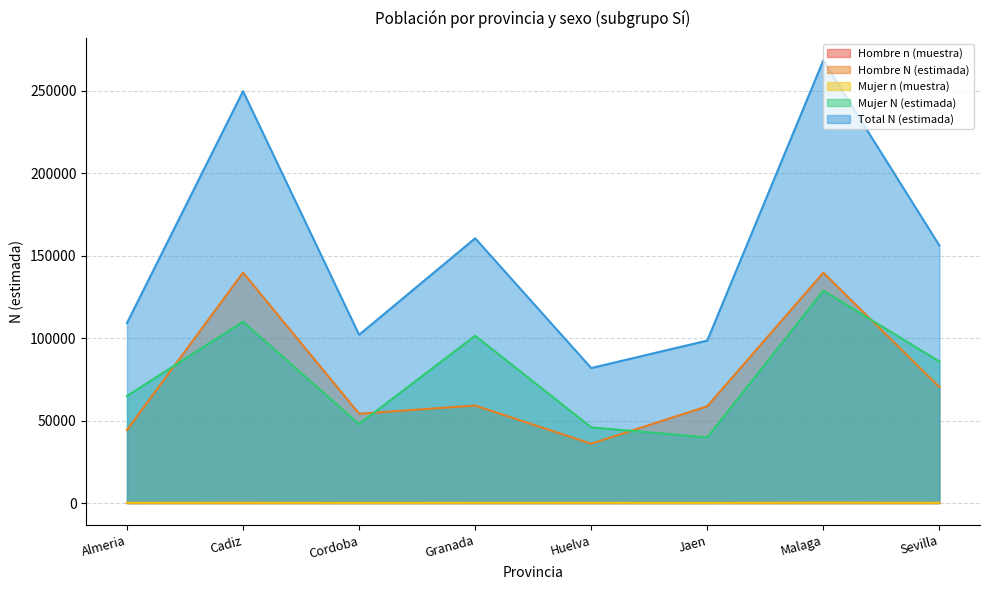

What is the minimum value shown in the chart?

50